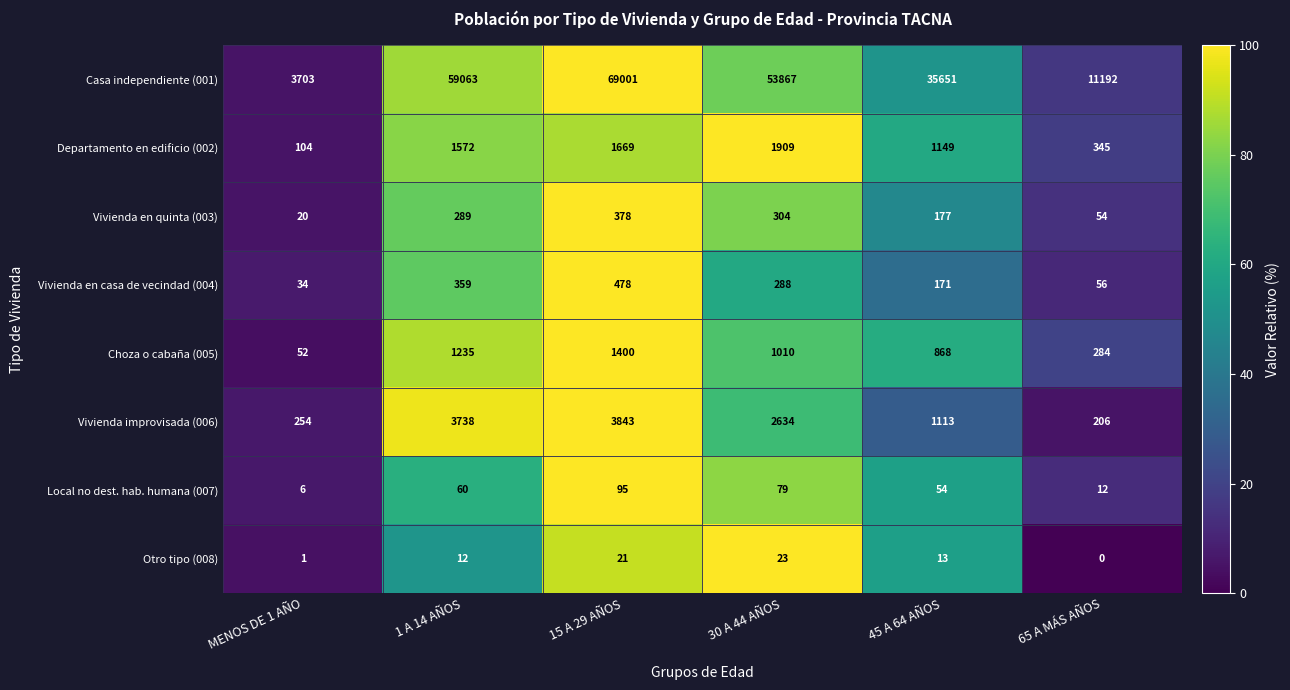

What is the difference between the maximum and minimum values in the Otro tipo (008) series?

23